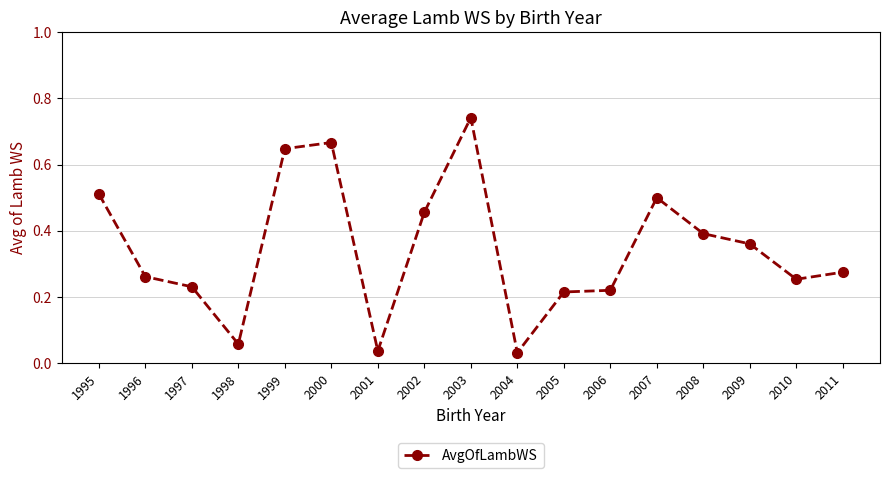

Where is the first local minimum?

1998